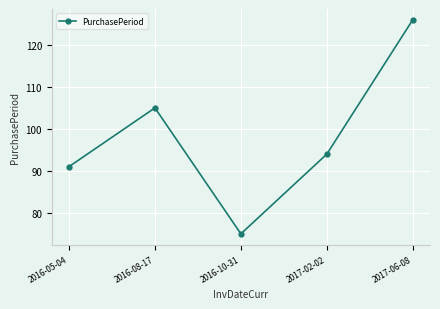

Is it true that the value at 2017-02-02 is 94?

True